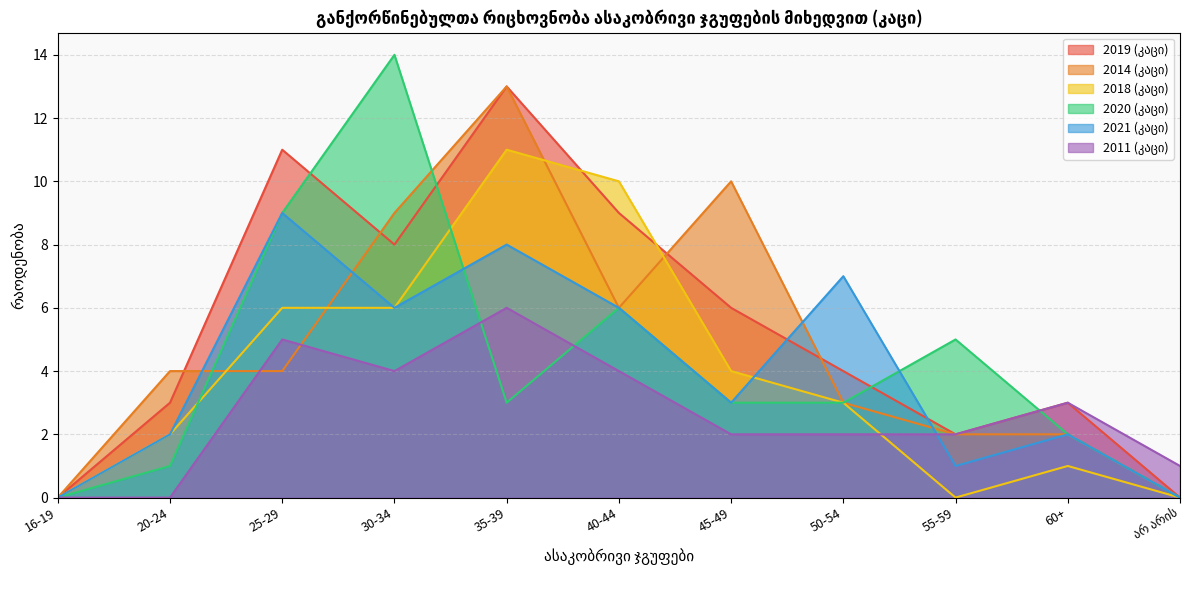

What is the difference between the 2018 (კაცი) values at 35-39 and 20-24?

9